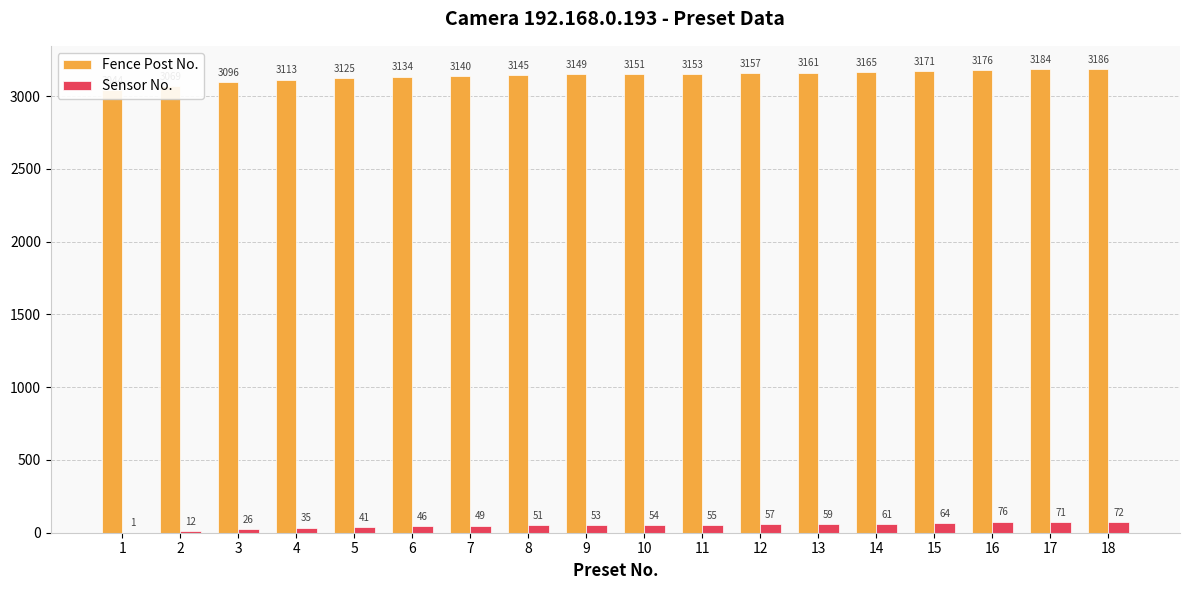

Which series has the widest spread of values?

Fence Post No.